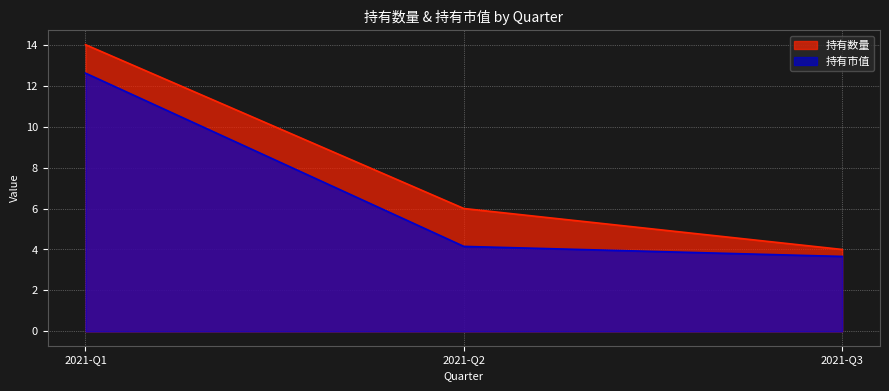

What is the sum of all 持有市值 values?

20.4